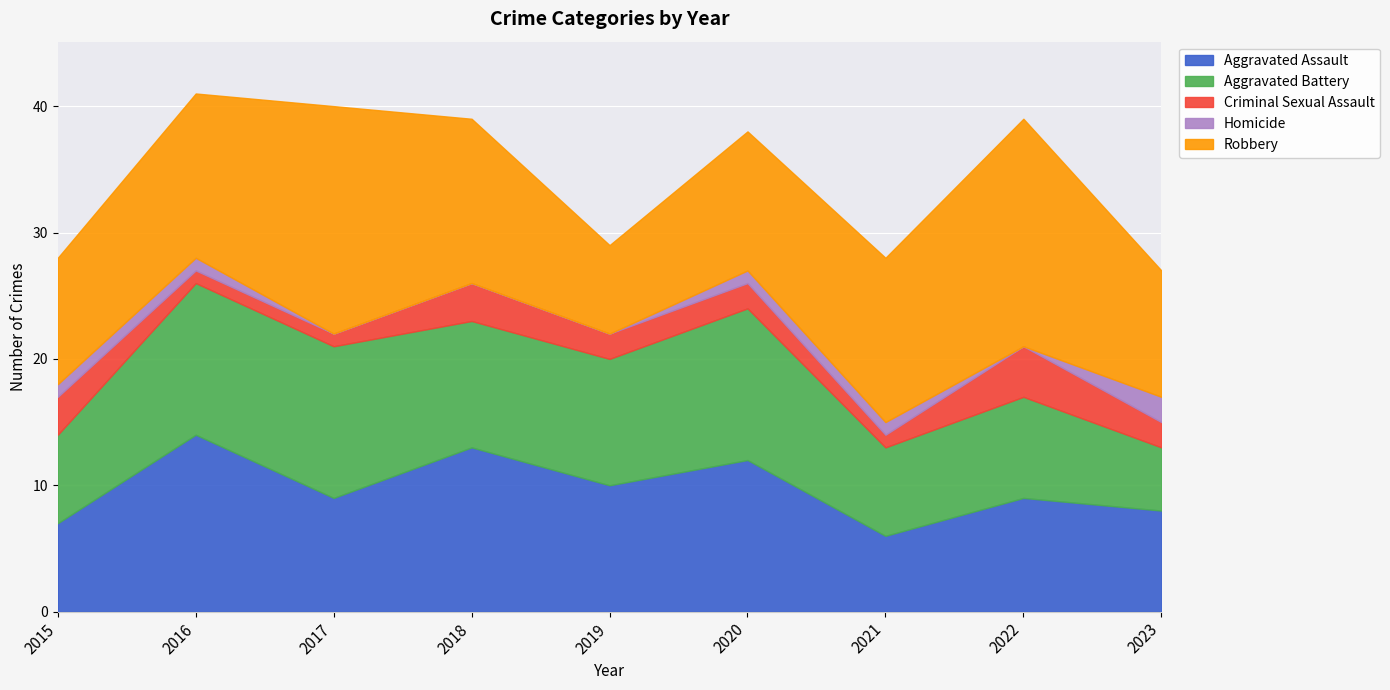

What is the difference between the maximum and minimum values in the Aggravated Assault series?

8